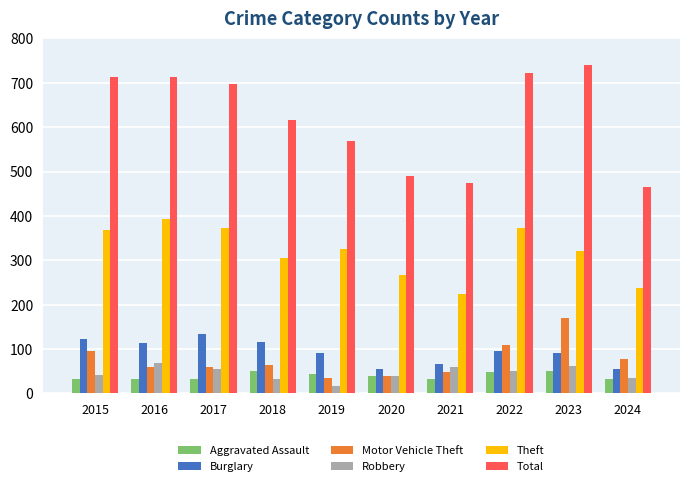

List the series in order of their peak value, lowest first.

Aggravated Assault, Robbery, Burglary, Motor Vehicle Theft, Theft, Total